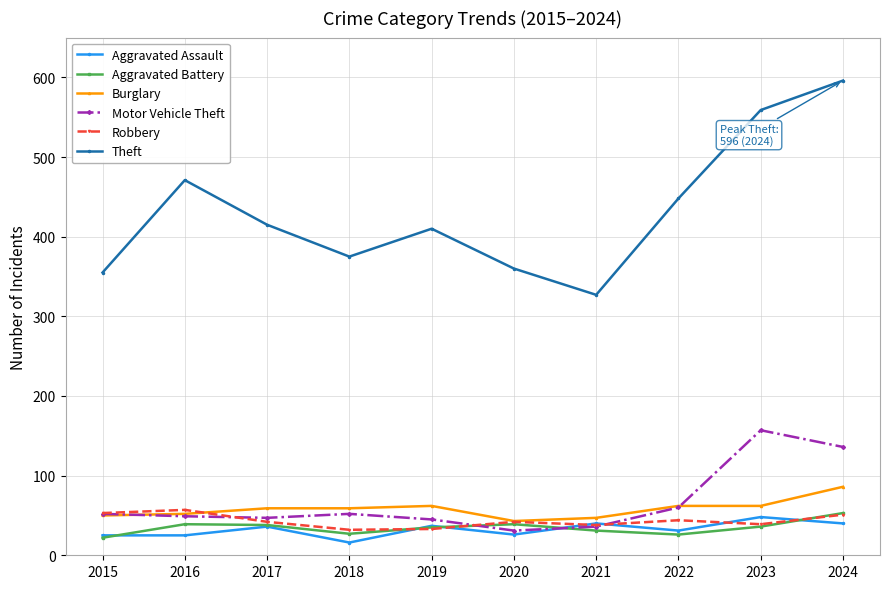

What is the value of the Robbery point at the 9th from the left?

39